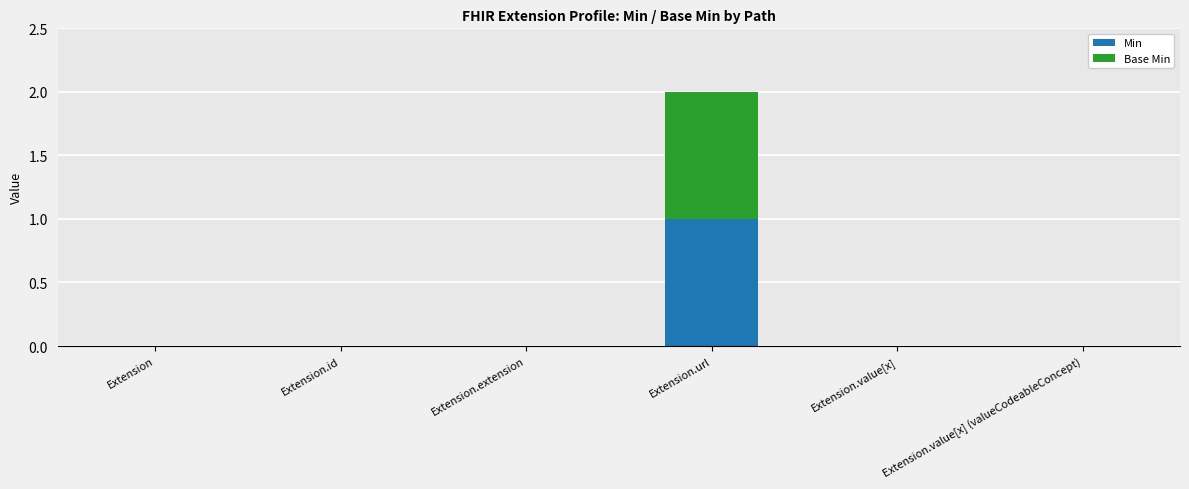

At which category is the sum across all series the highest?

Extension.url